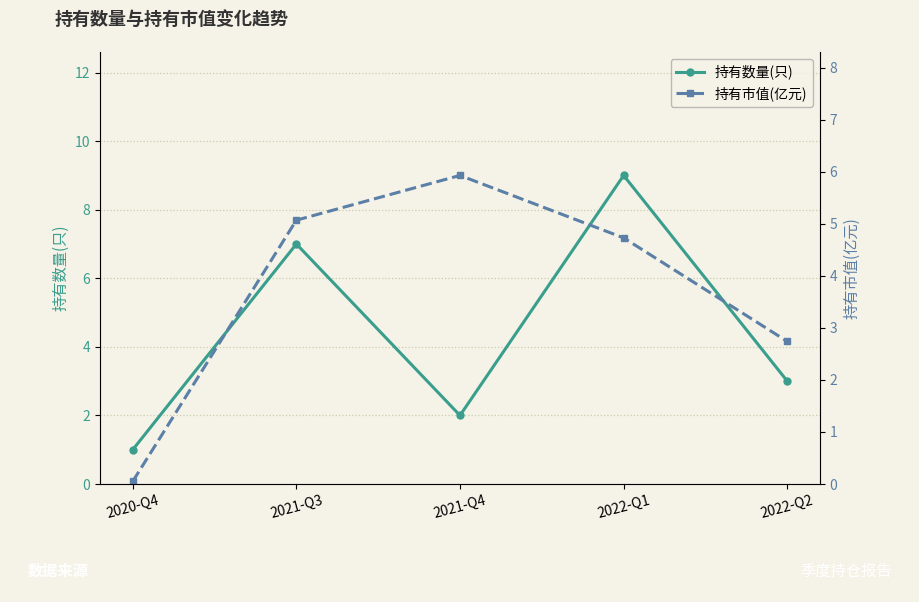

What is the average value of the 持有数量(只) series?

4.4